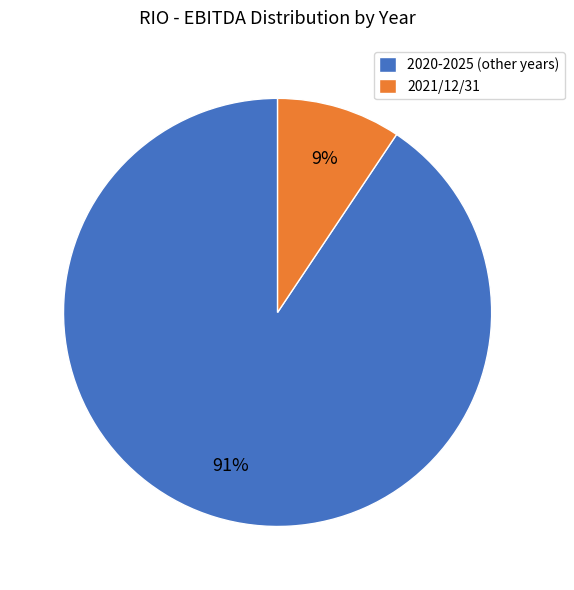

True or false: 2020-2025 (other years) accounts for 80% of the total.

False